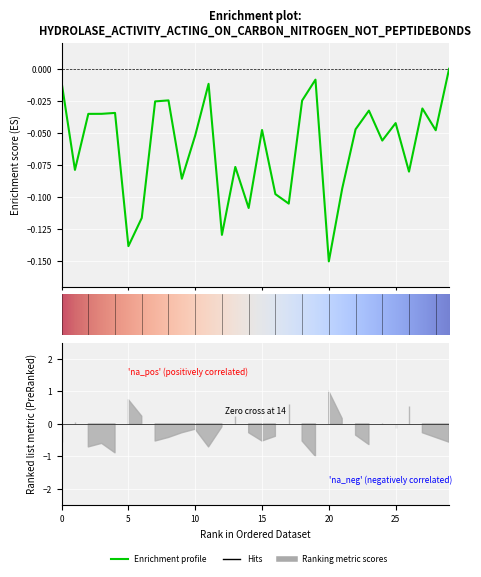

Where is the first local minimum?

1